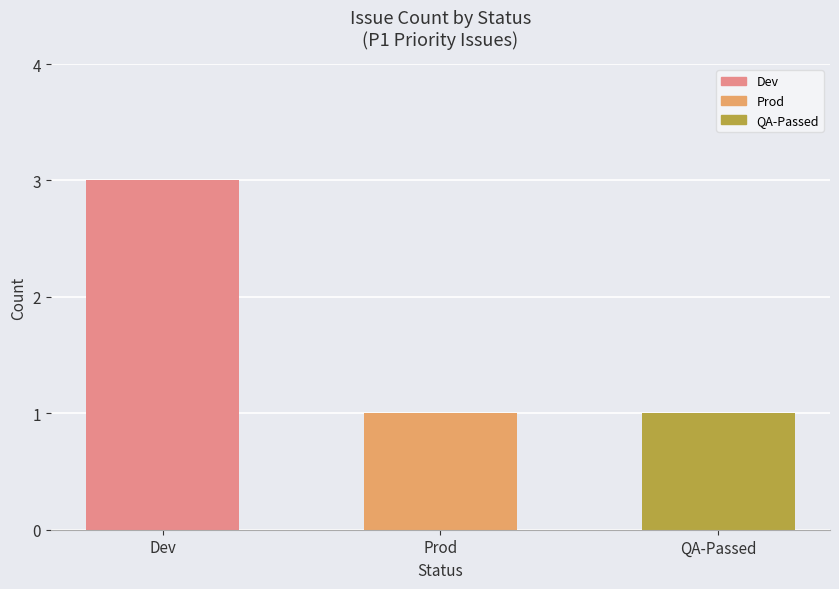

Which label corresponds to the largest value in the chart?

Dev